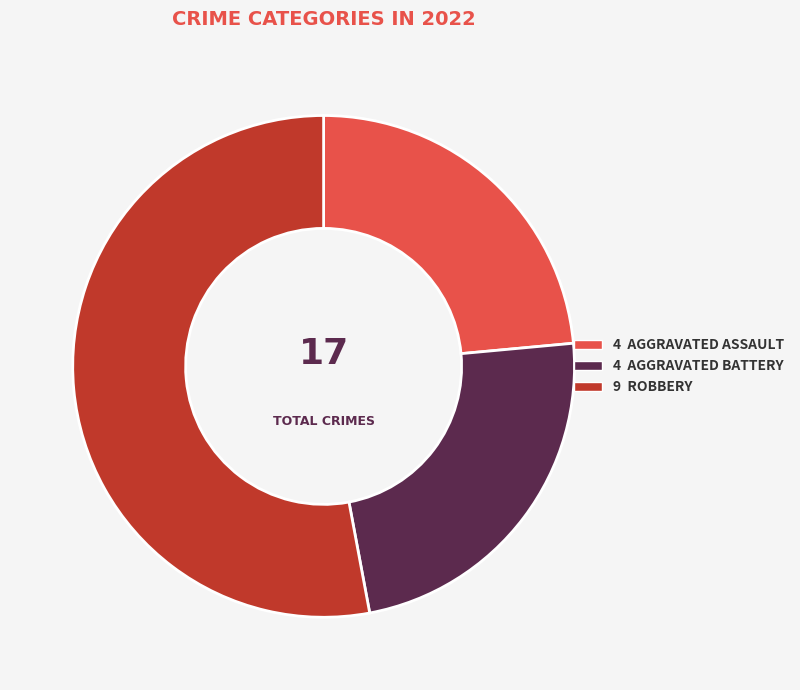

How many segments does this pie chart have?

3